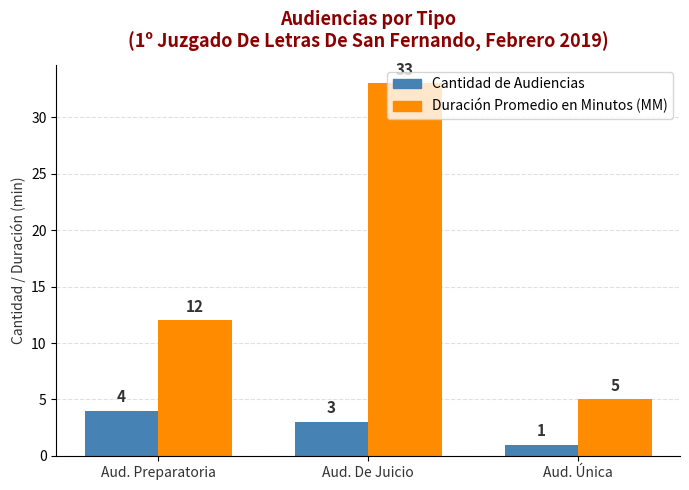

Which series changed the most between Aud. Preparatoria and Aud. Única?

Duración Promedio en Minutos (MM)